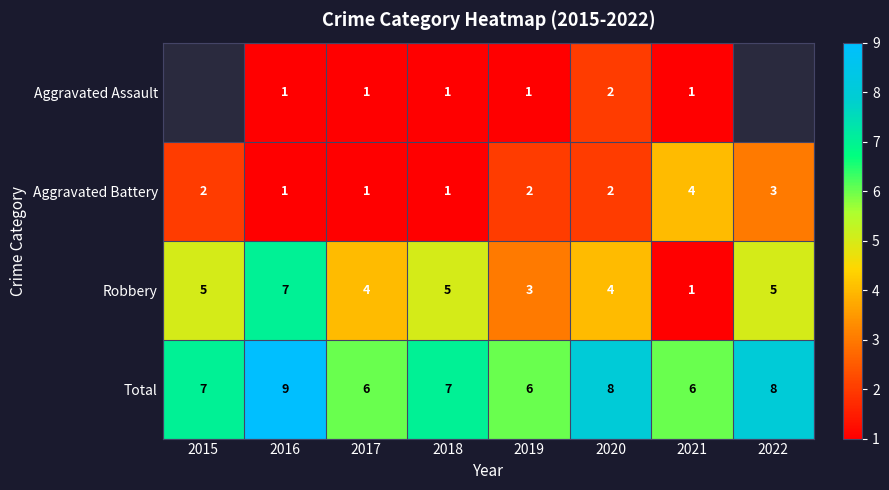

What is the spread (max minus min) of values at 2021?

5